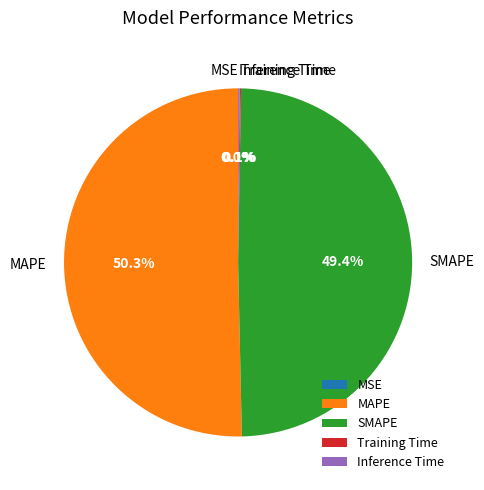

Does SMAPE account for over 50% of the chart?

No